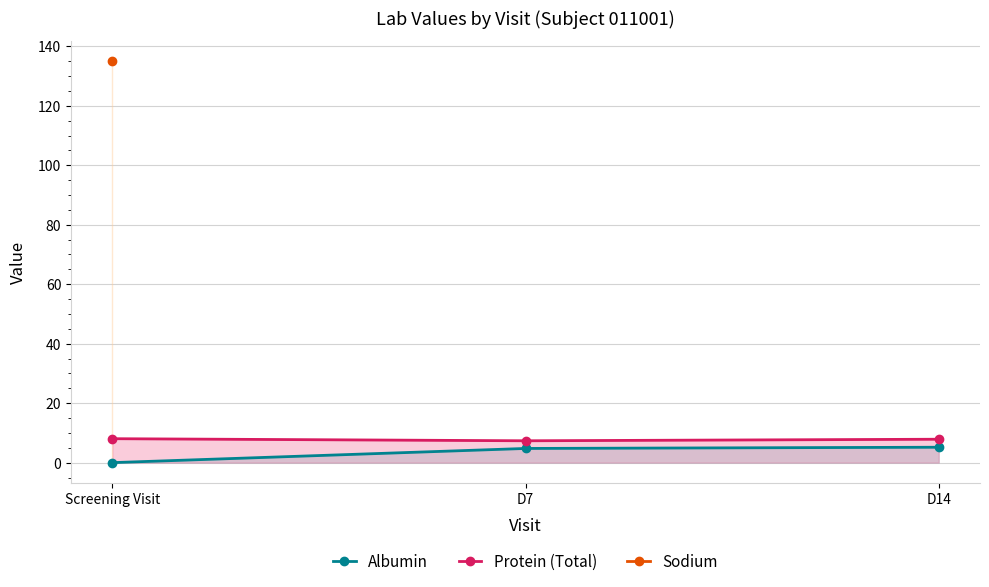

At which label is Albumin closest to 2?

Screening Visit